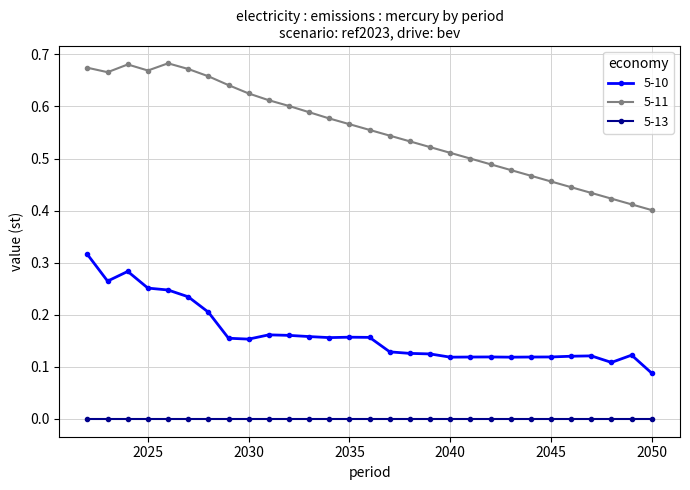

Which series has the largest range (max minus min)?

5-11